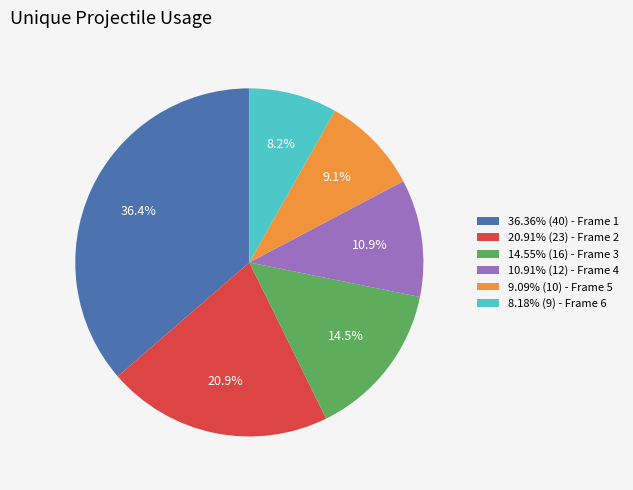

Is there any slice that represents more than half of the pie?

No